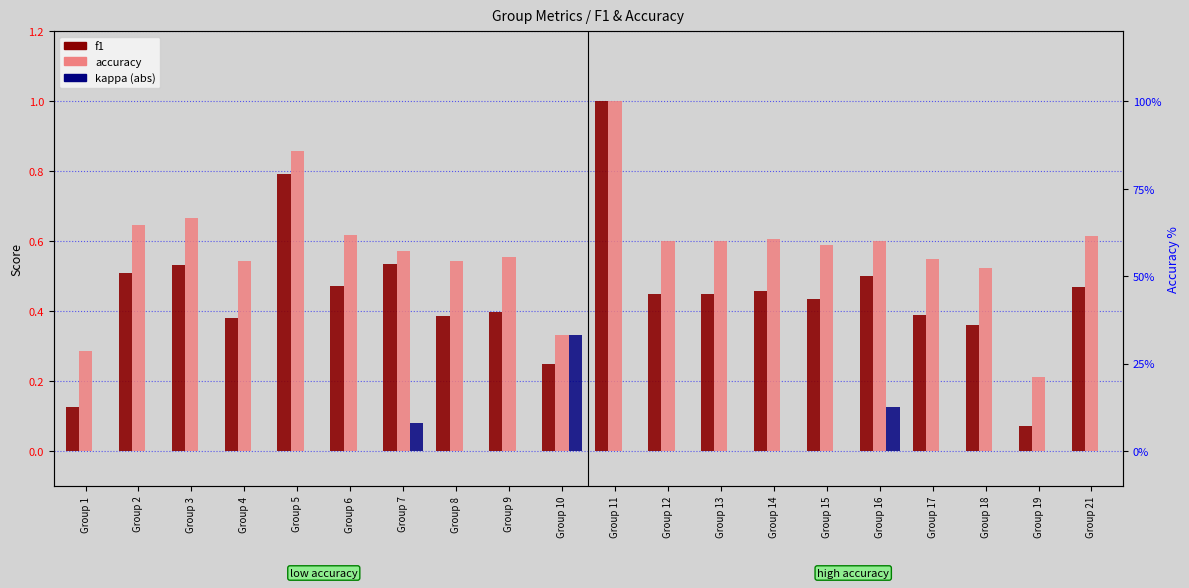

What is the average value of the accuracy series?

0.6